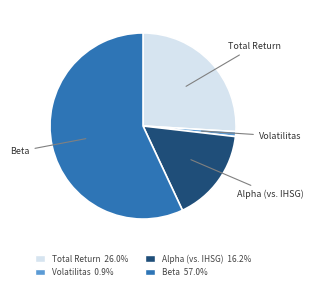

How many slices are in this pie chart?

4